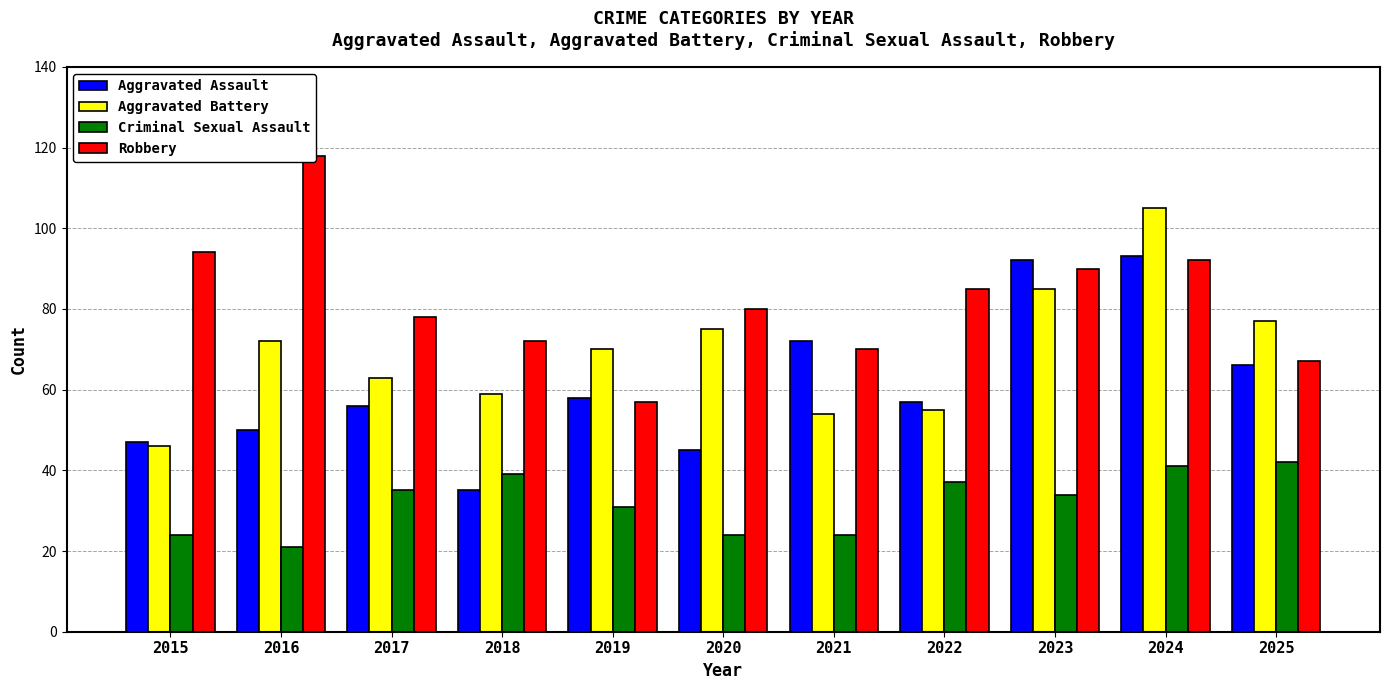

What is the difference between the maximum and minimum values in the Aggravated Battery series?

59